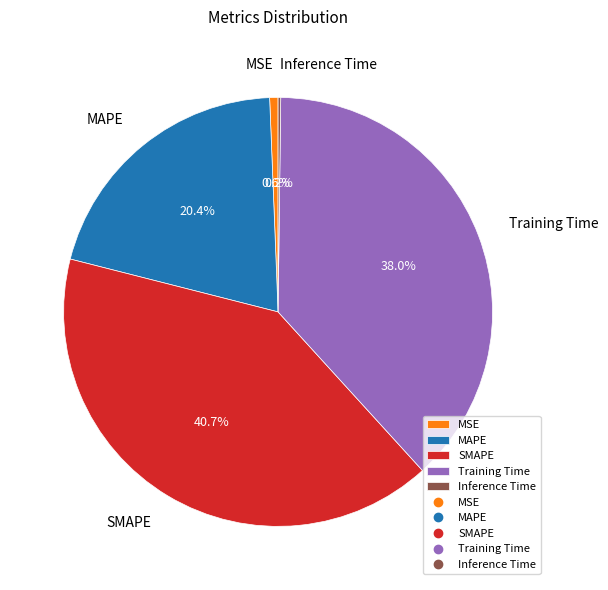

Is there any slice that represents more than half of the pie?

No